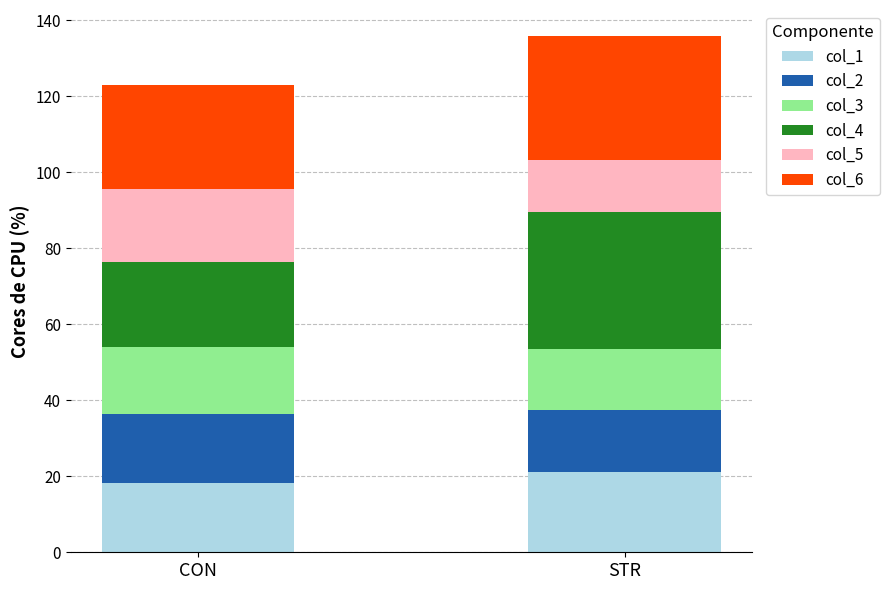

What is the total value across all series at STR?

135.9